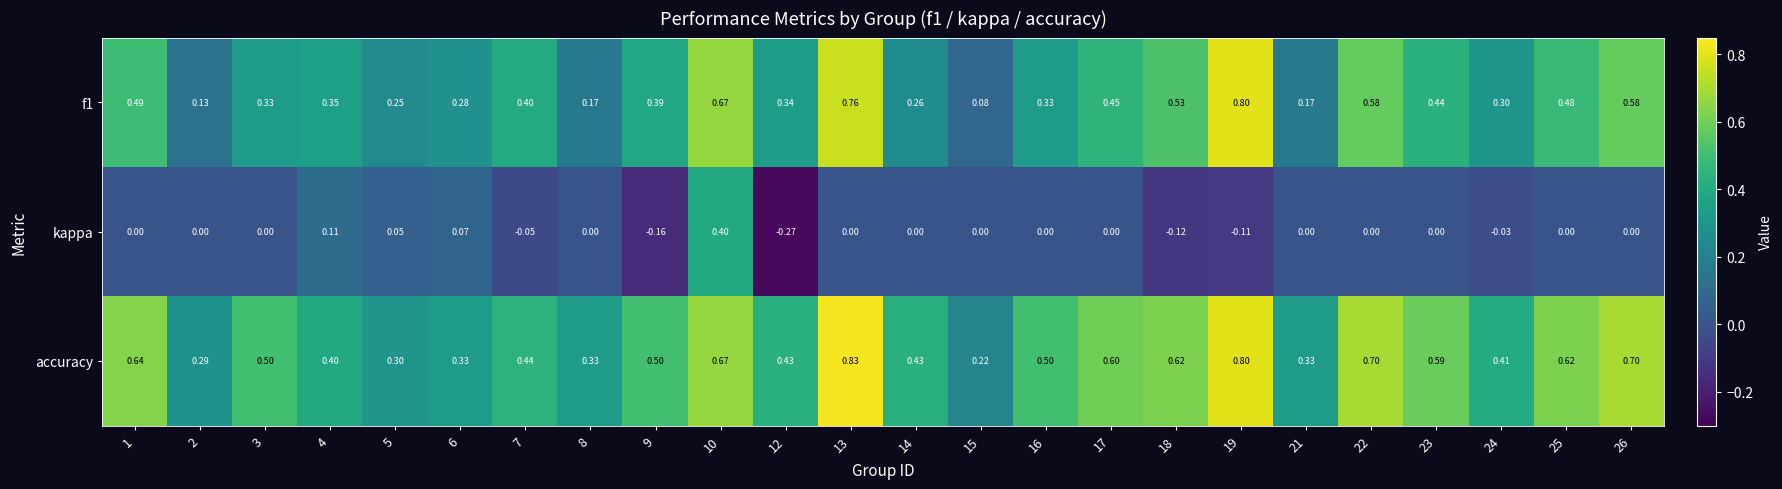

Which series has the largest total across all categories?

accuracy